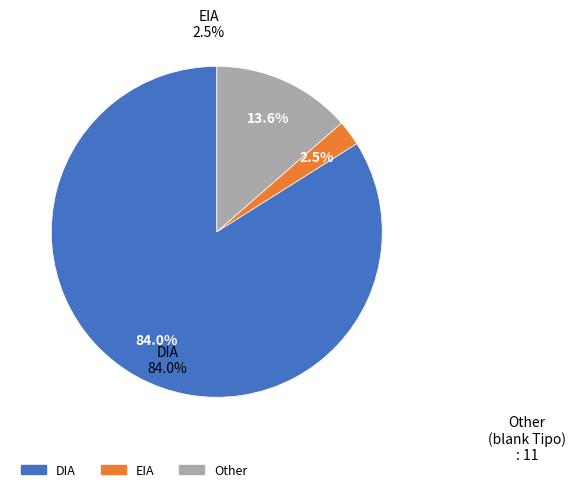

True or false: Other accounts for 14% of the total.

True